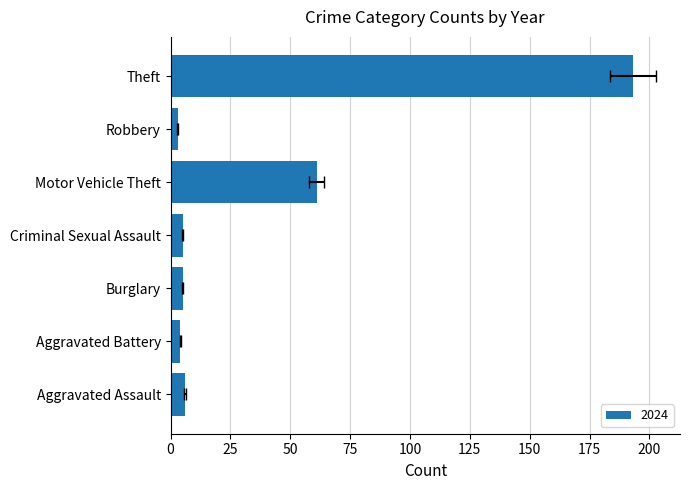

Between Aggravated Assault and Motor Vehicle Theft, which series saw the biggest shift?

2024